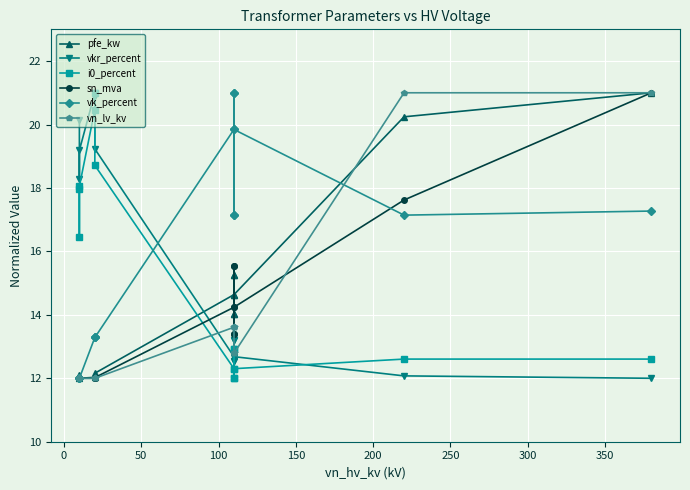

Which series has the widest spread of values?

pfe_kw